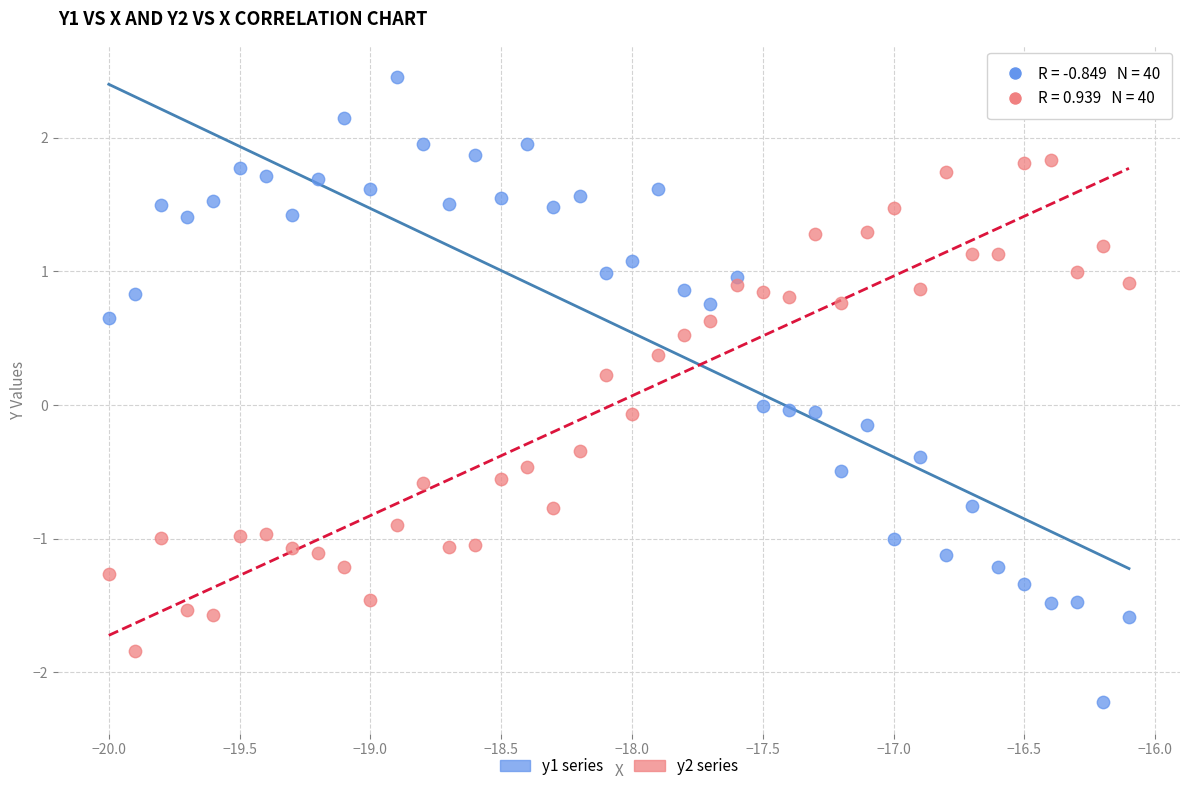

Across all data points, what is the range of Y values (max minus min)?

4.7